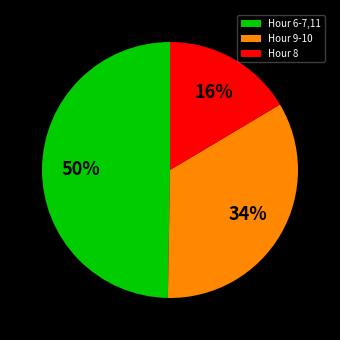

Does any single category account for the majority?

No